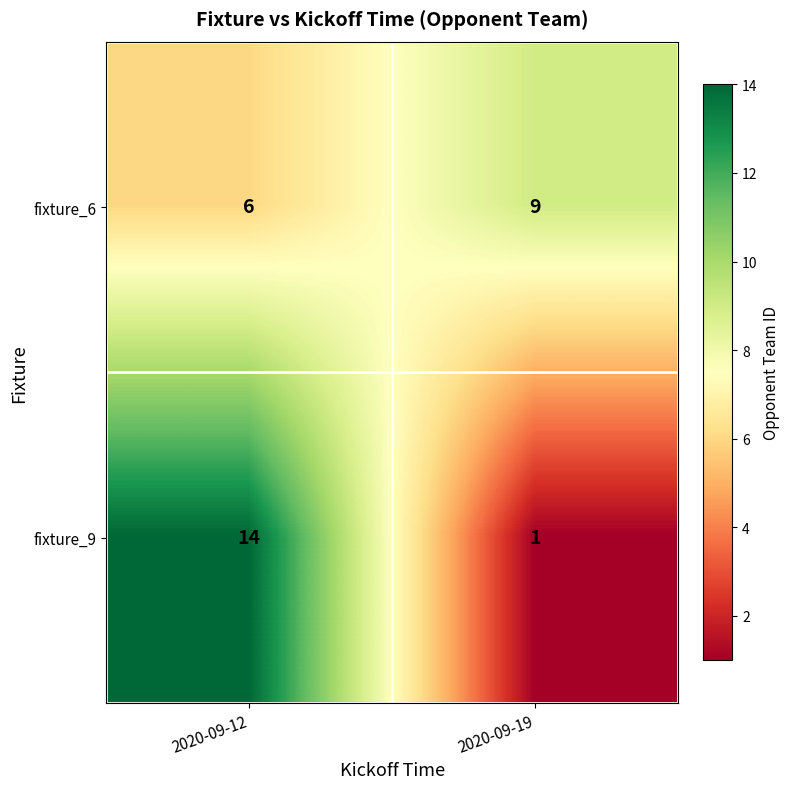

What is the average value of the fixture_6 series?

8